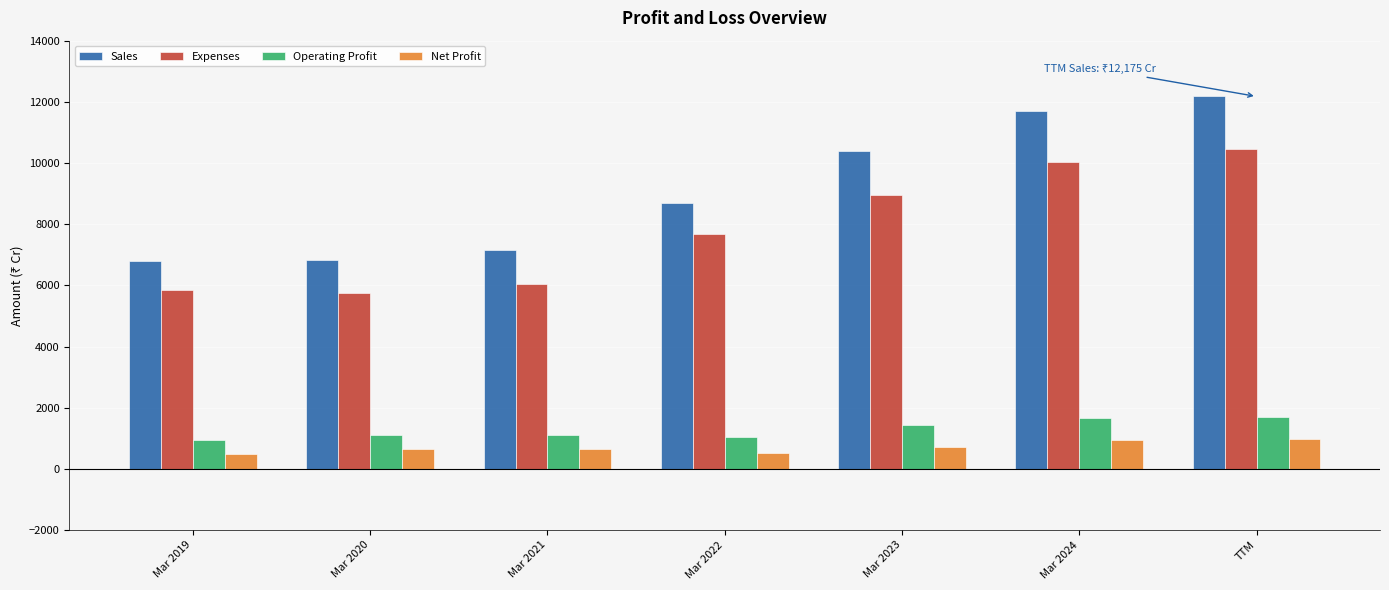

How many bars are there in total?

28